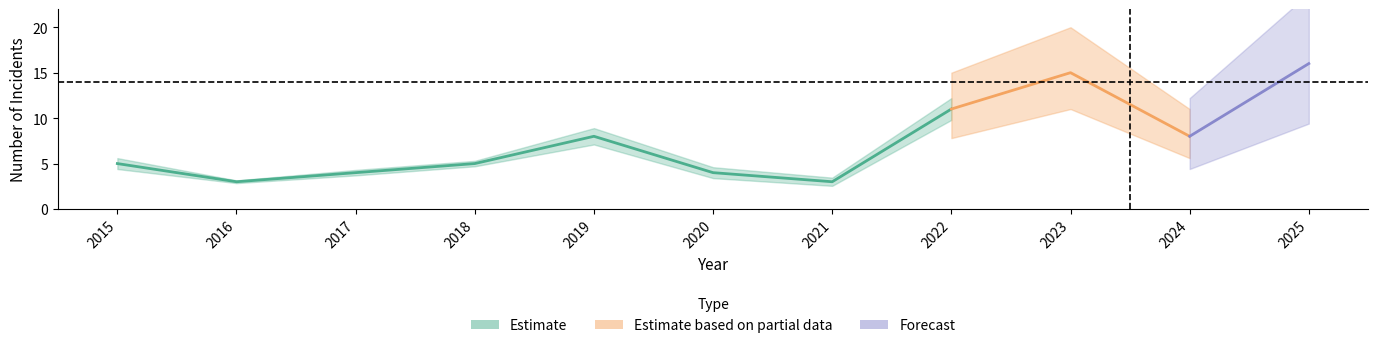

At which label does Aggravated Assault reach its peak?

2023